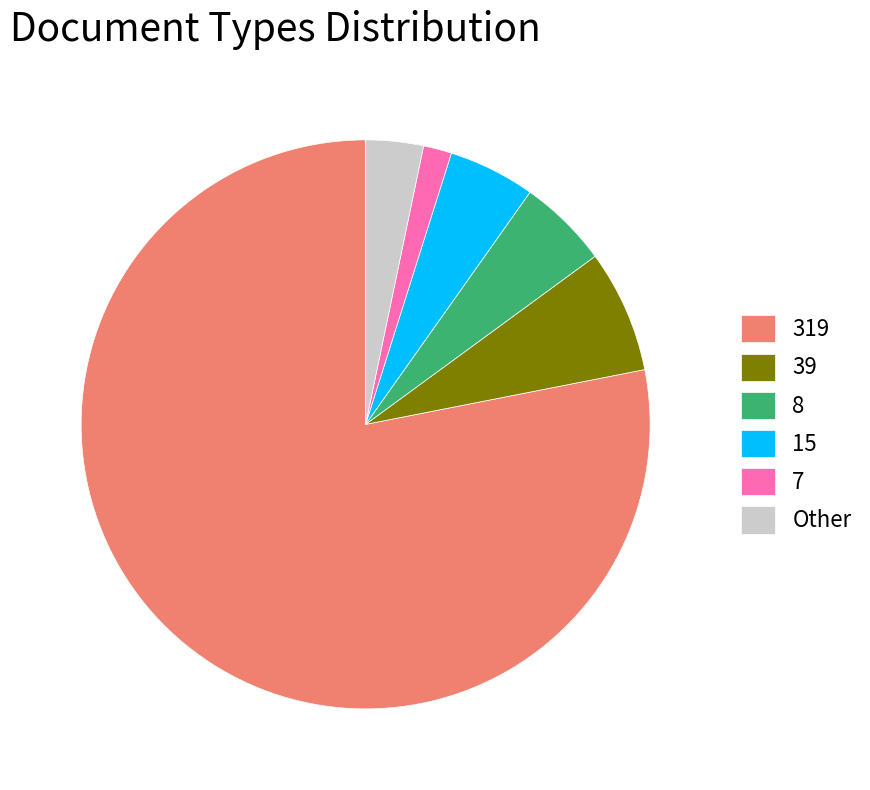

Is there a majority slice in this chart?

Yes